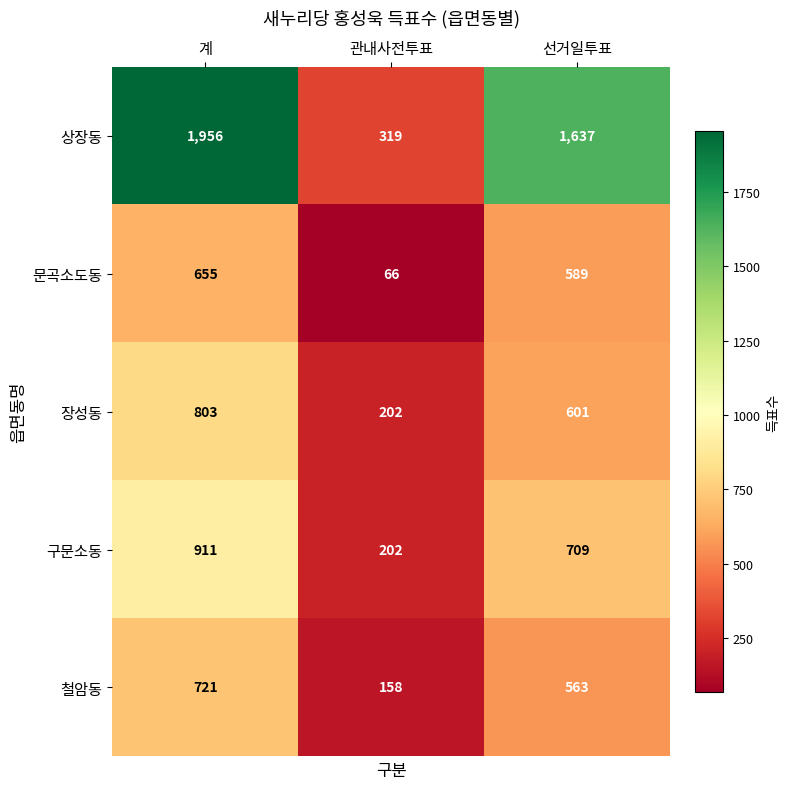

Is it true that 철암동 equals 158 at 관내사전투표?

True